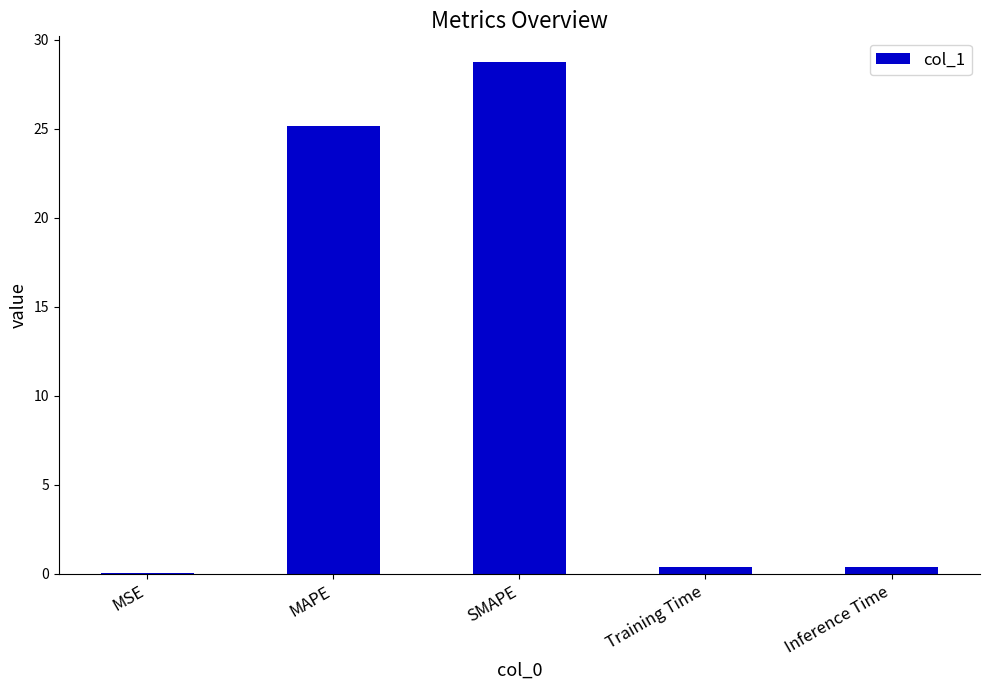

Which category has the highest value across all series?

SMAPE